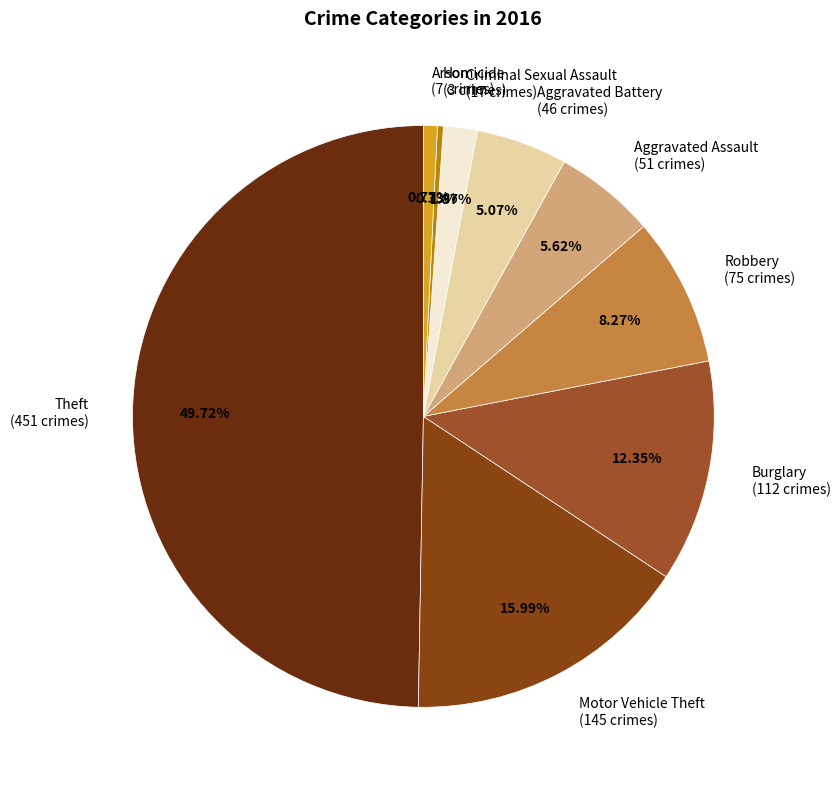

What is the total percentage of Motor Vehicle Theft and Homicide?

16.3%